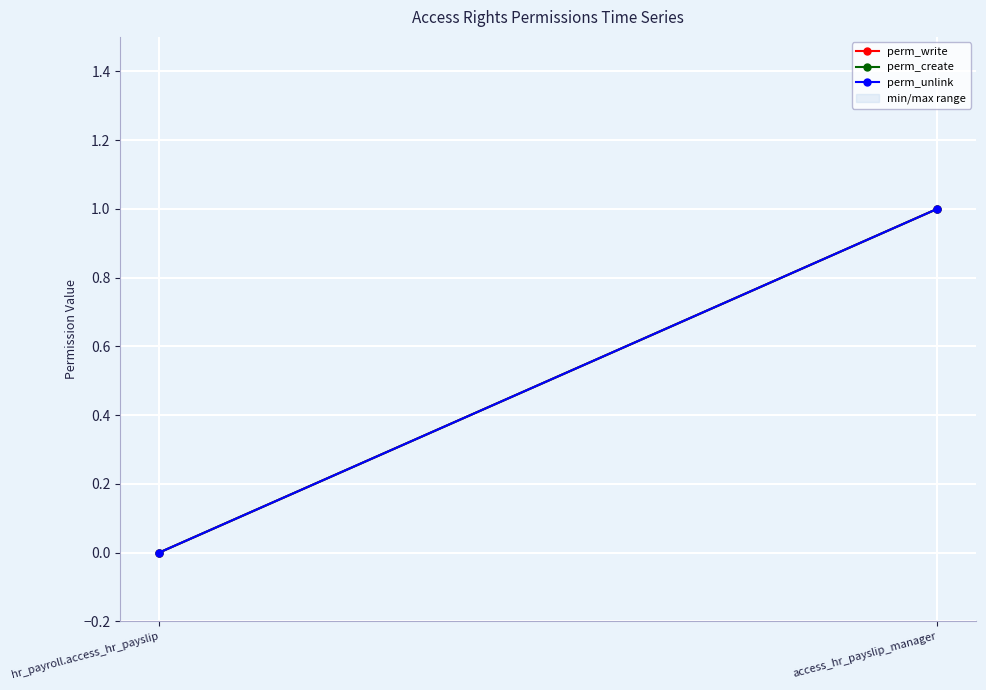

Is this an area chart (filled region under the line)?

No